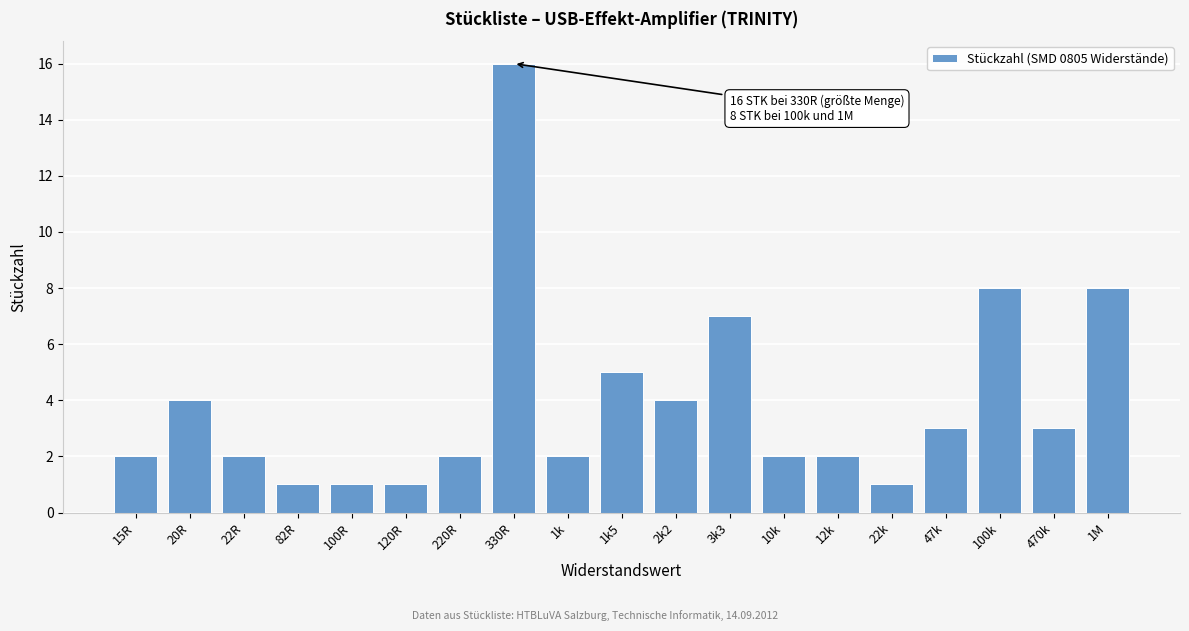

Reading left to right, extract all data points from this chart.

15R=2	20R=4	22R=2	82R=1	100R=1	120R=1	220R=2	330R=16	1k=2	1k5=5	2k2=4	3k3=7	10k=2	12k=2	22k=1	47k=3	100k=8	470k=3	1M=8